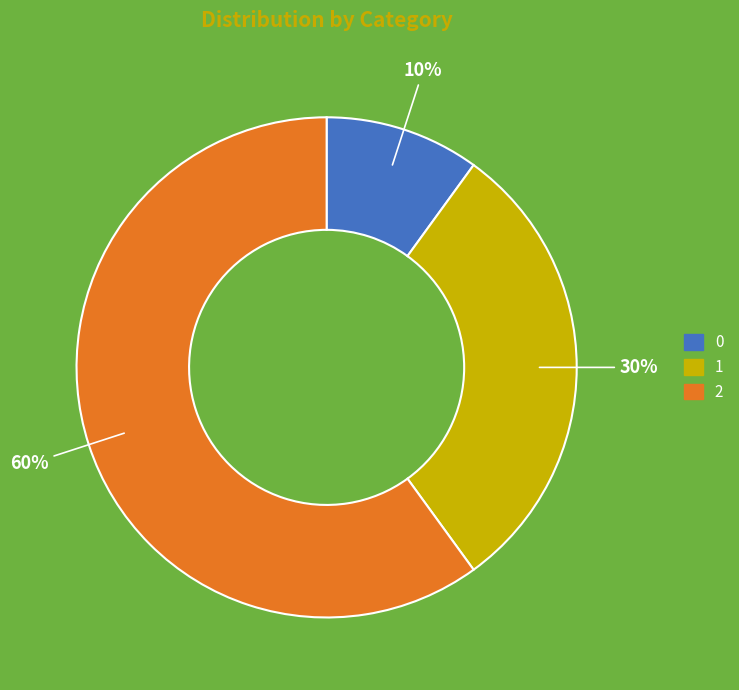

Which slice represents more than half of the pie?

2